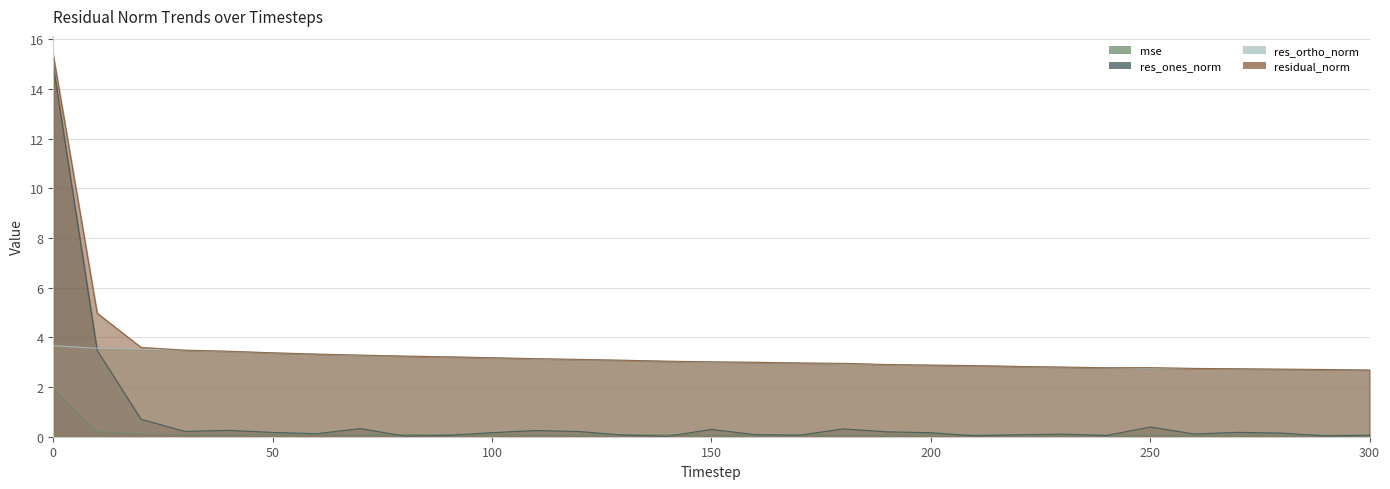

What is the difference between the res_ones_norm values at 20 and 130?

0.6